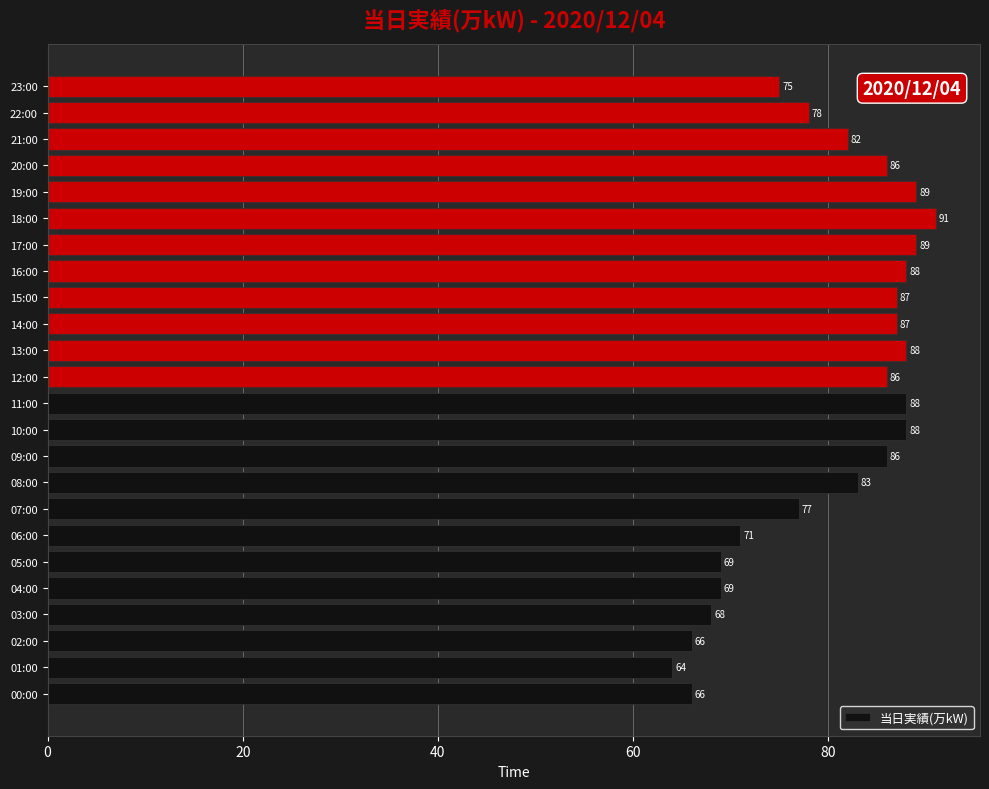

Which label corresponds to the largest value in the chart?

18:00